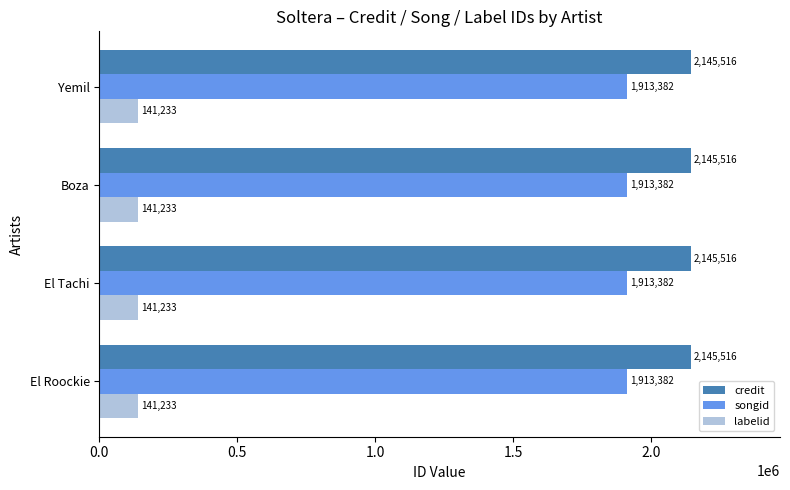

What is the average value of the songid series?

1913382